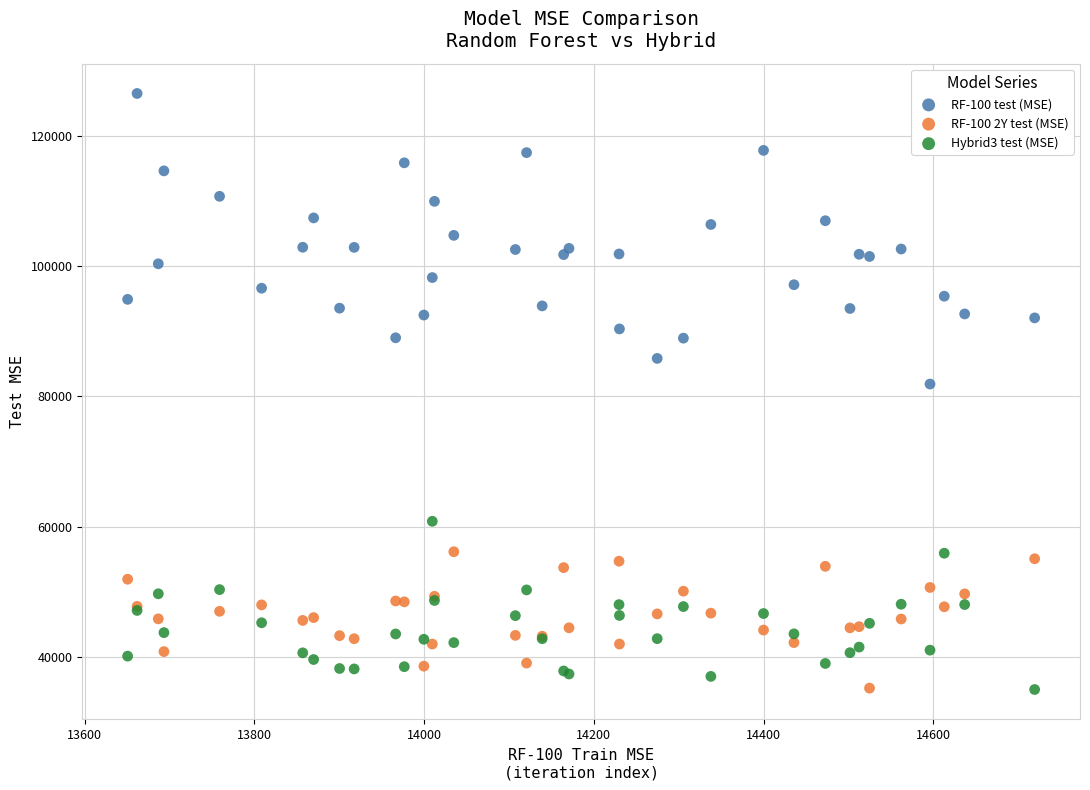

What are all the series names shown in the legend?

RF-100 test (MSE), RF-100 2Y test (MSE), Hybrid3 test (MSE)